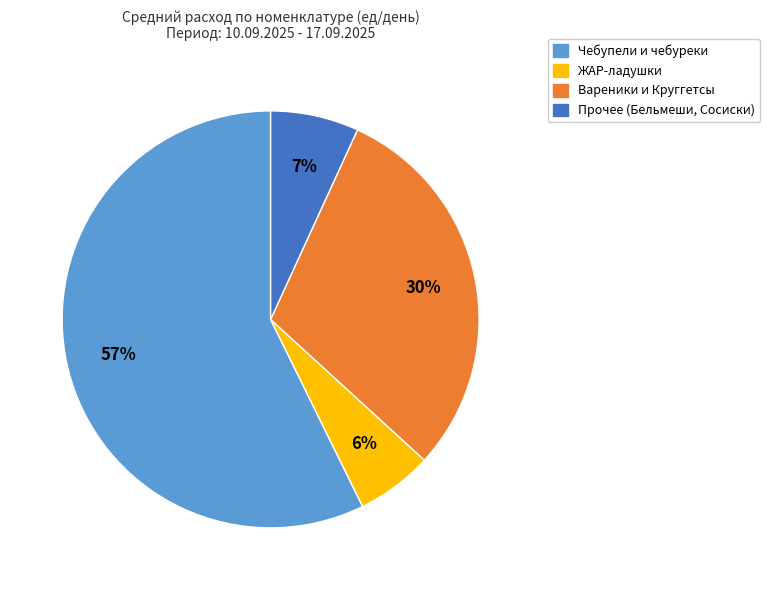

Does any single category account for the majority?

Yes